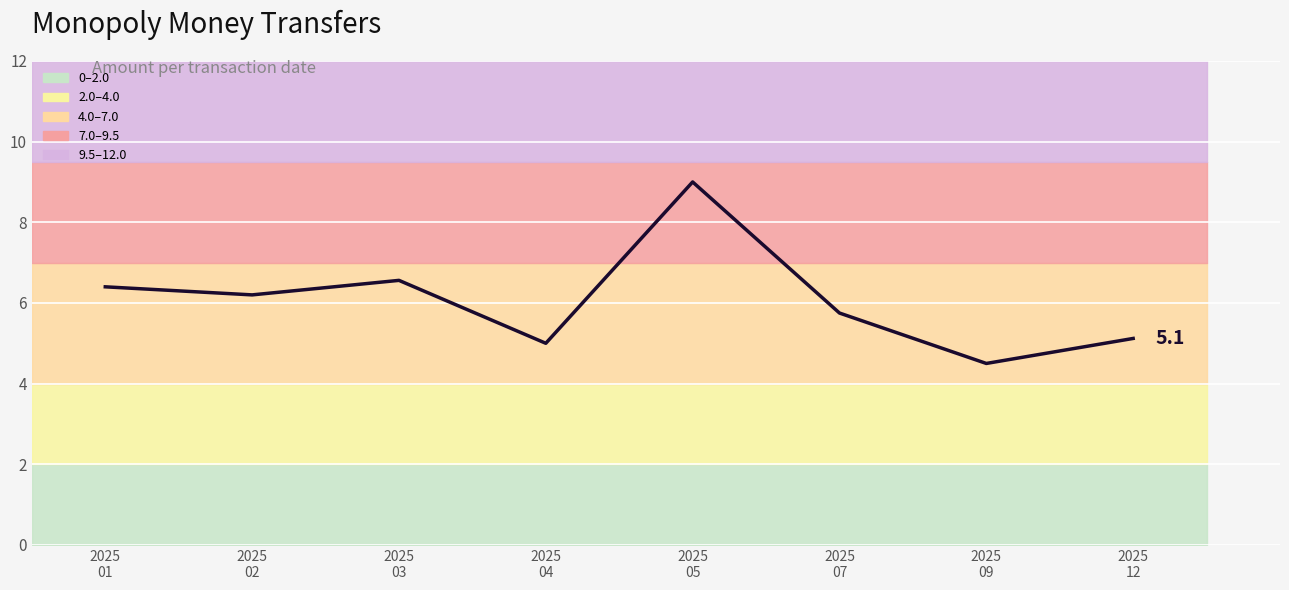

Reading right to left, list all the values displayed in this chart.

2025
12=5.1	2025
09=4.5	2025
07=5.8	2025
05=9.0	2025
04=5.0	2025
03=6.6	2025
02=6.2	2025
01=6.4